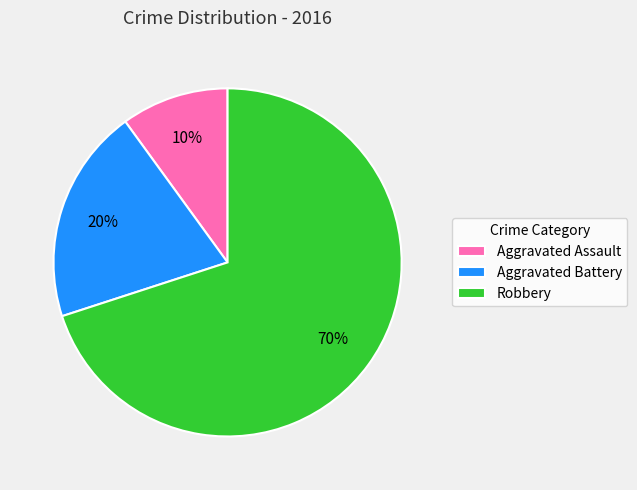

Which slice is the largest?

Robbery